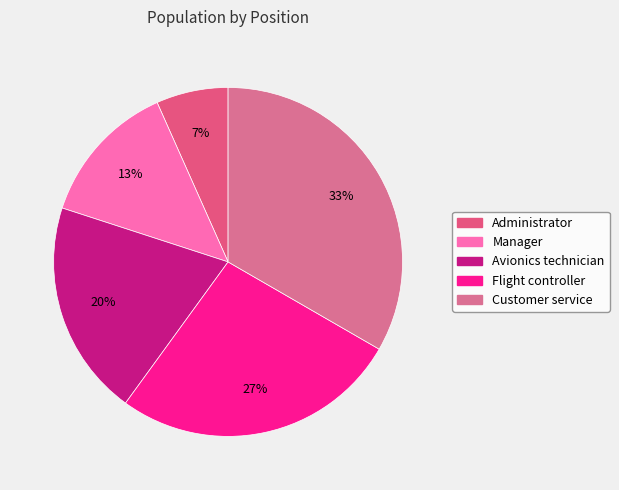

What percentage is the Avionics technician slice, to the nearest percent?

20%